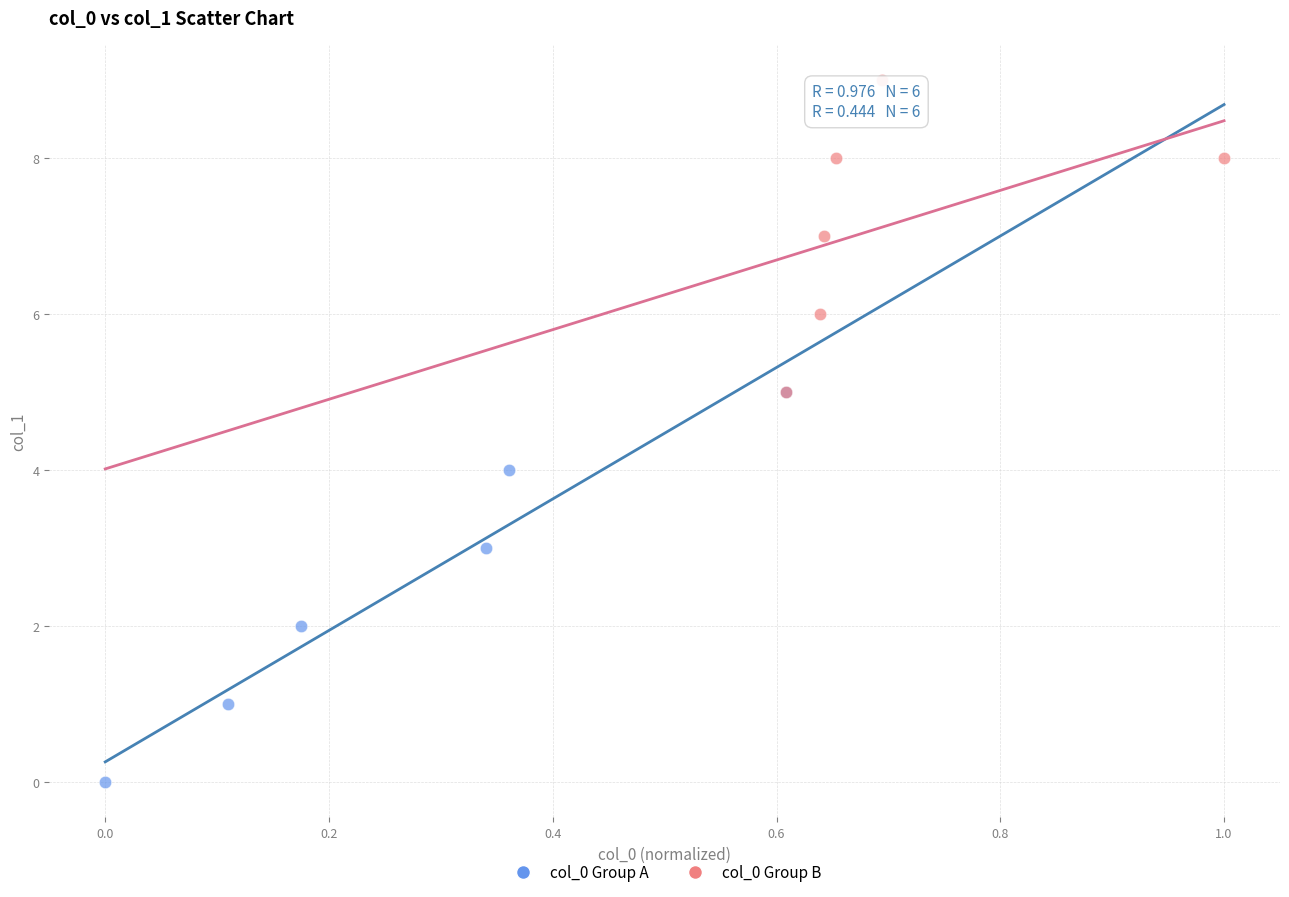

Which series reaches the maximum Y coordinate?

col_0 Group B